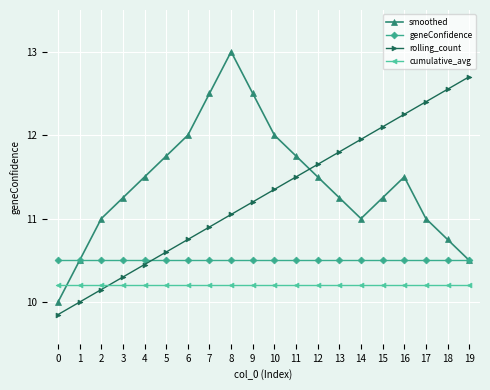

True or false: rolling_count and geneConfidence cross at least once.

True